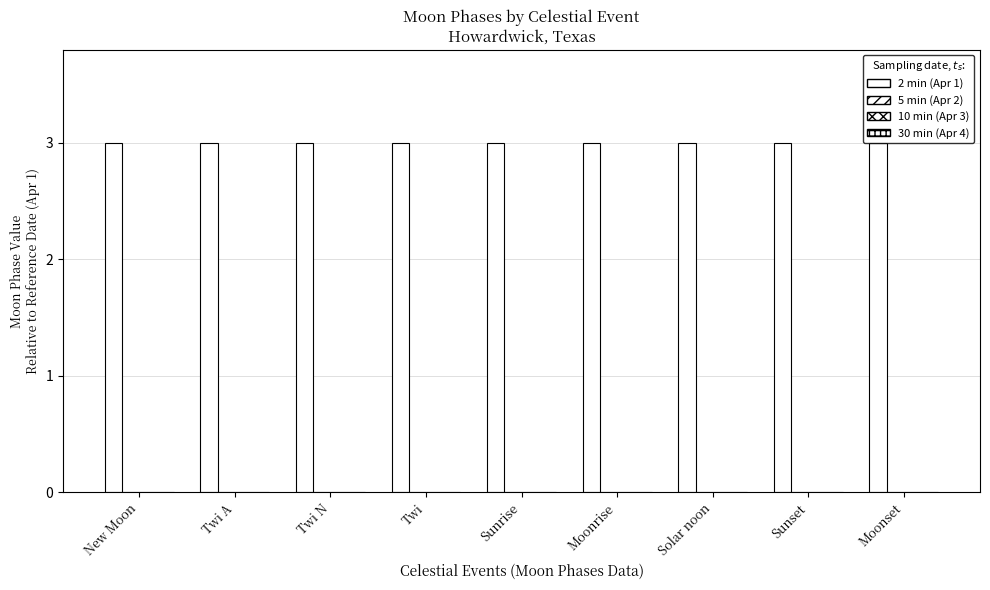

How many groups of bars are there?

9